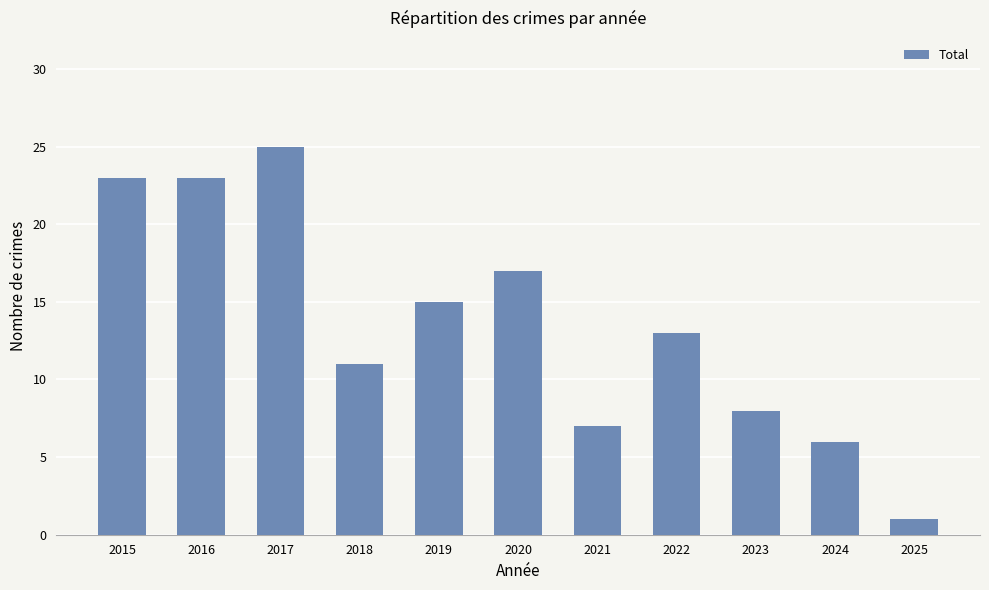

Which label corresponds to the smallest value in the chart?

2025